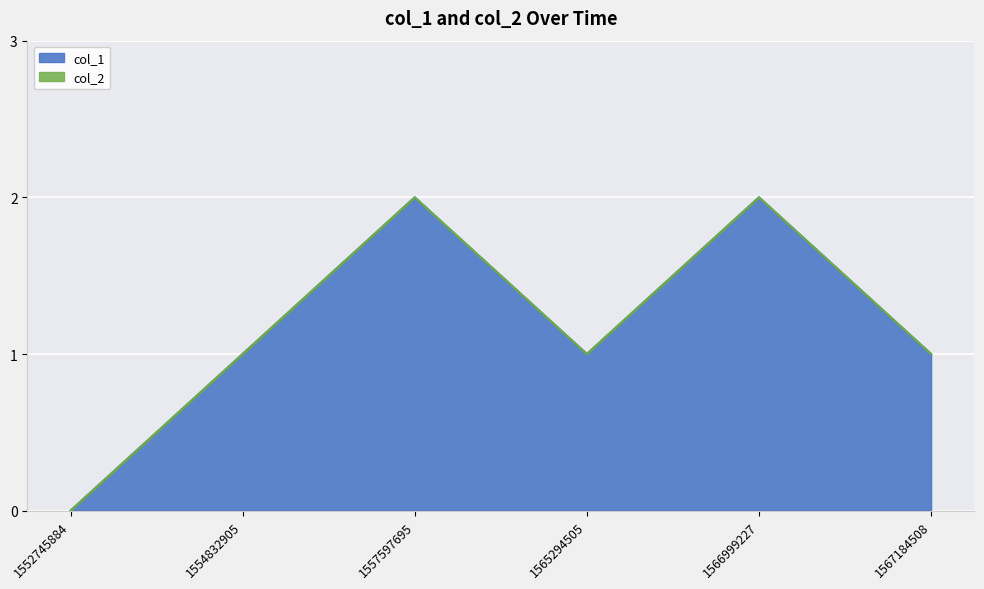

Where is the first local maximum?

1557597695